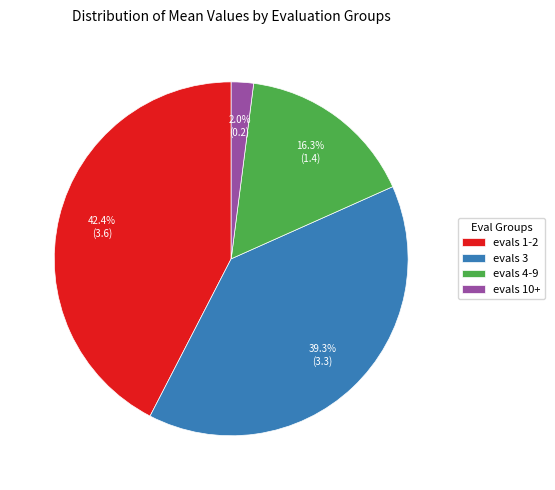

Which category has the biggest portion of the pie?

evals 1-2